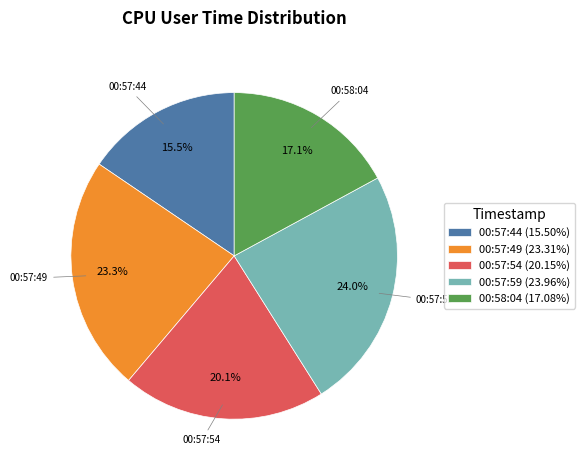

To the nearest percent, what is the difference between the largest and smallest slice percentages?

8%